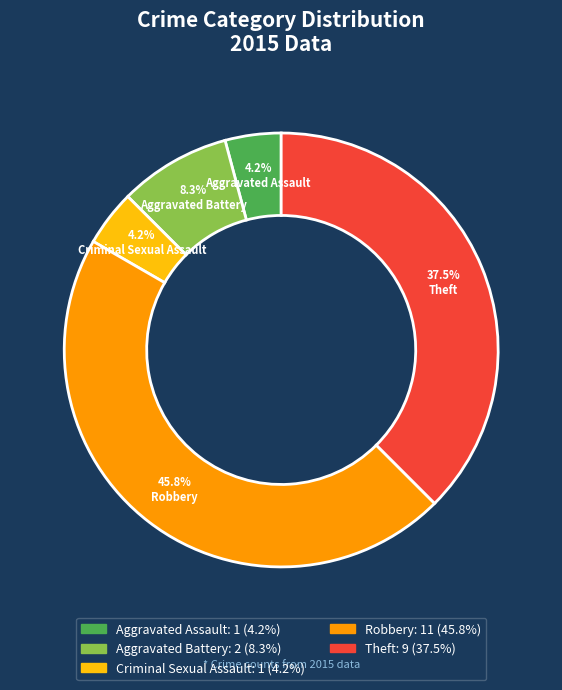

Count the number of slices in the pie.

5